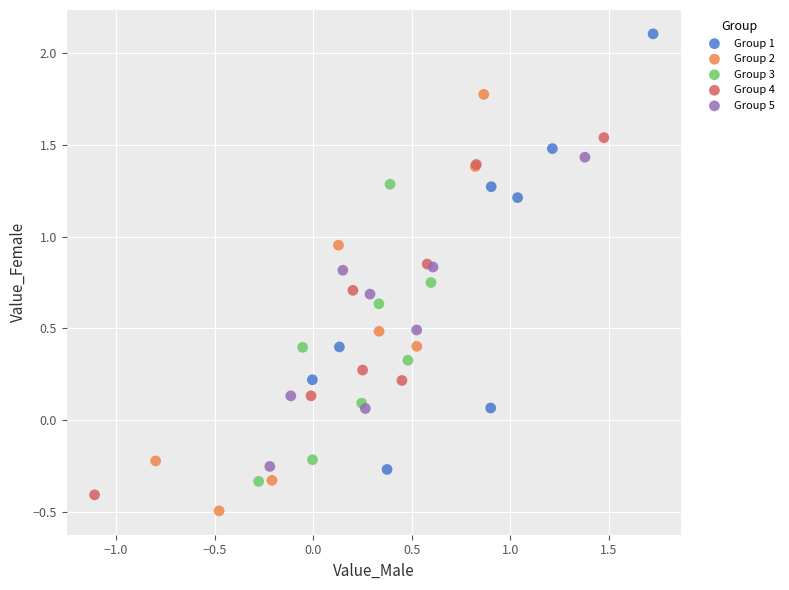

Which series reaches the maximum Y coordinate?

Group 1